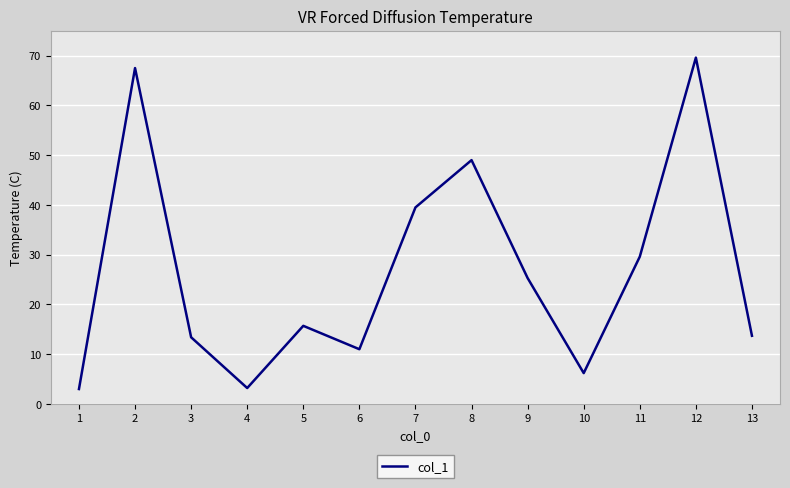

What is the change in value from 11 to 13?

-15.9